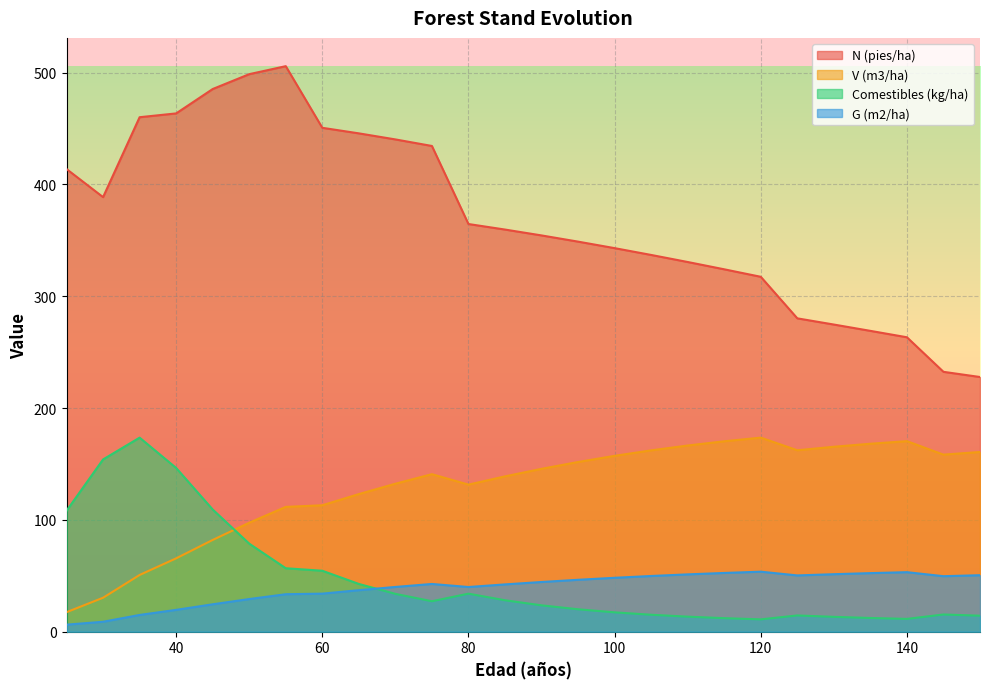

Is it true that G (m2/ha) equals 44.7 at 60?

False